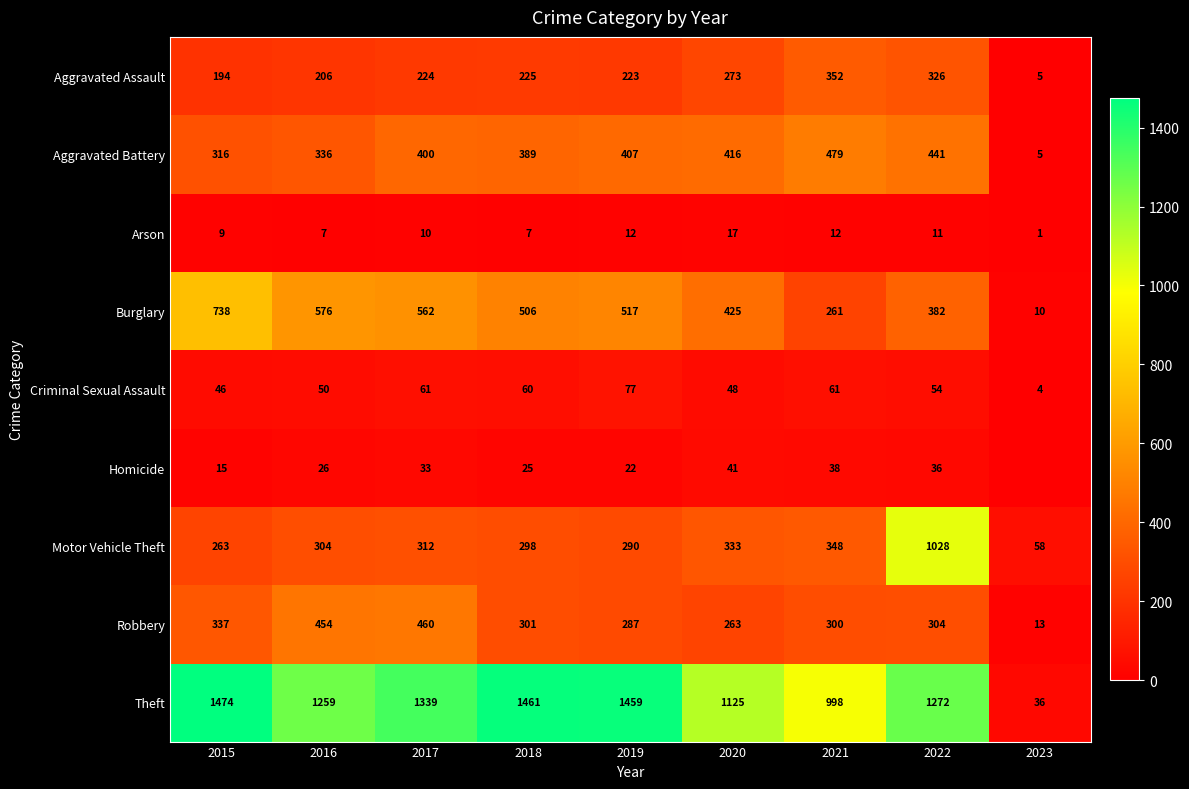

How many categories are shown in the chart?

9